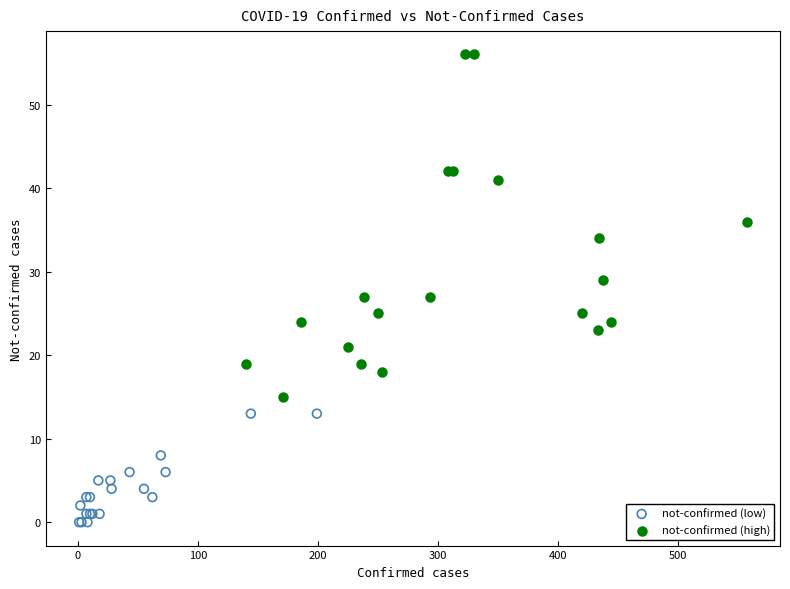

Which series reaches the minimum Y coordinate?

not-confirmed (low)